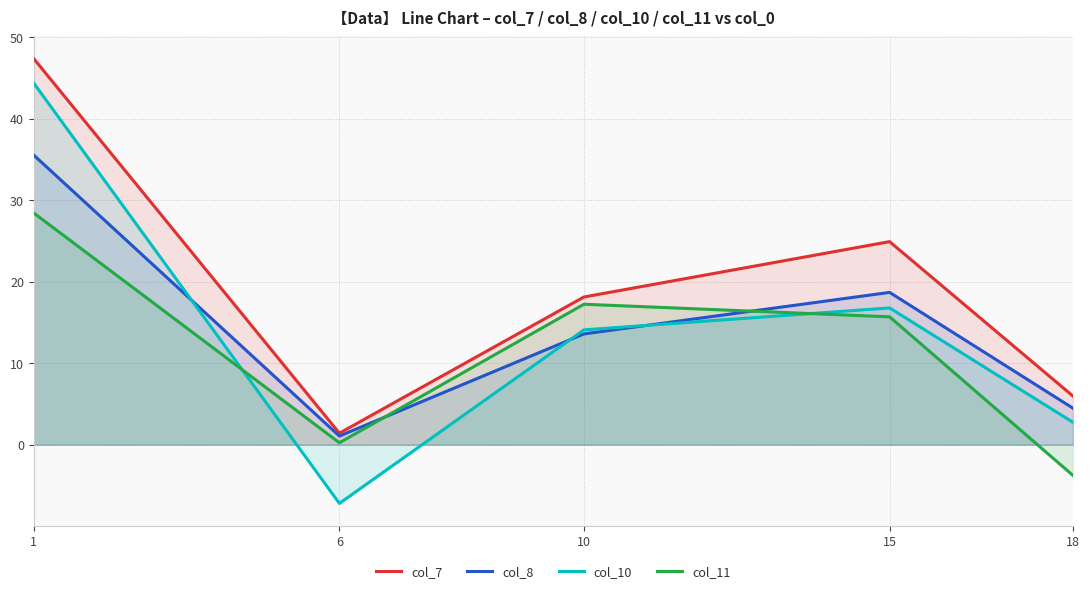

How many categories are shown in the chart?

5